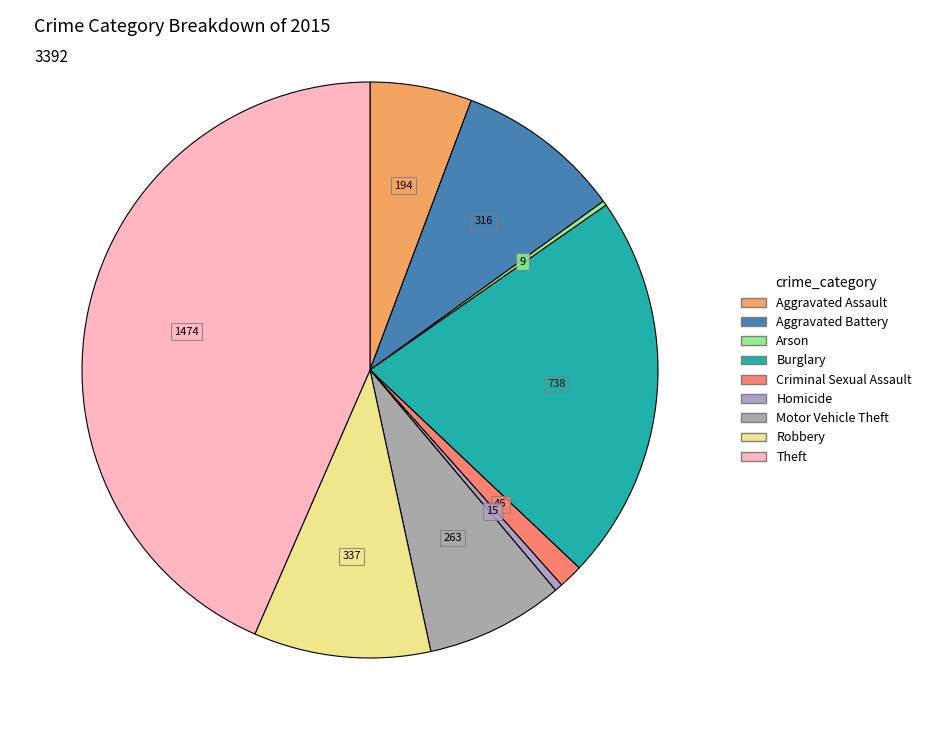

The Burglary slice represents 22% of the pie. True or false?

True